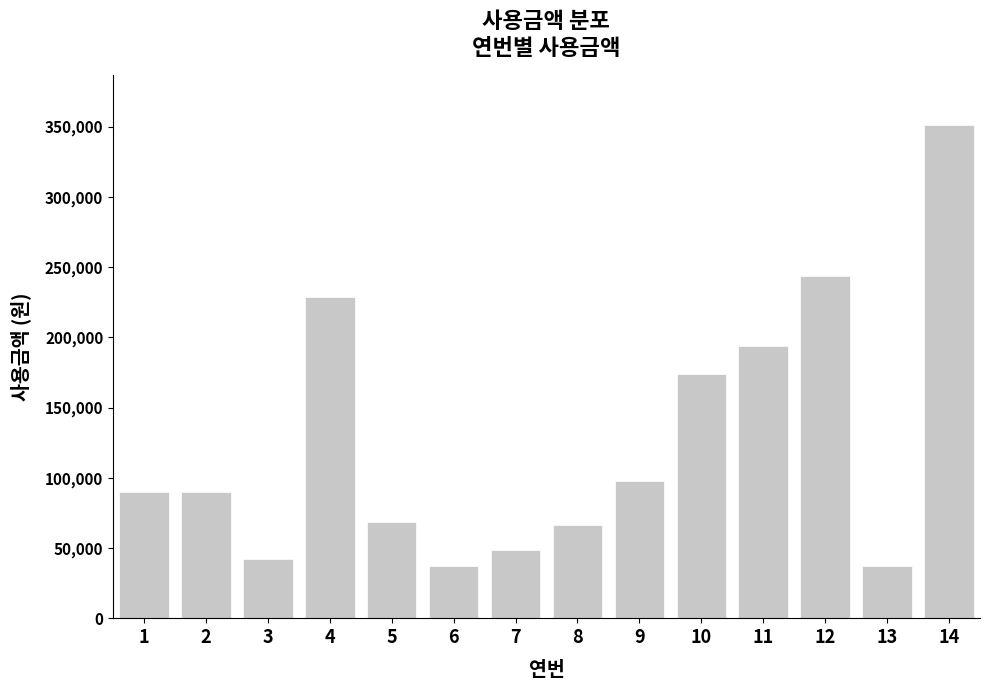

What is the sum of all values?

1771340